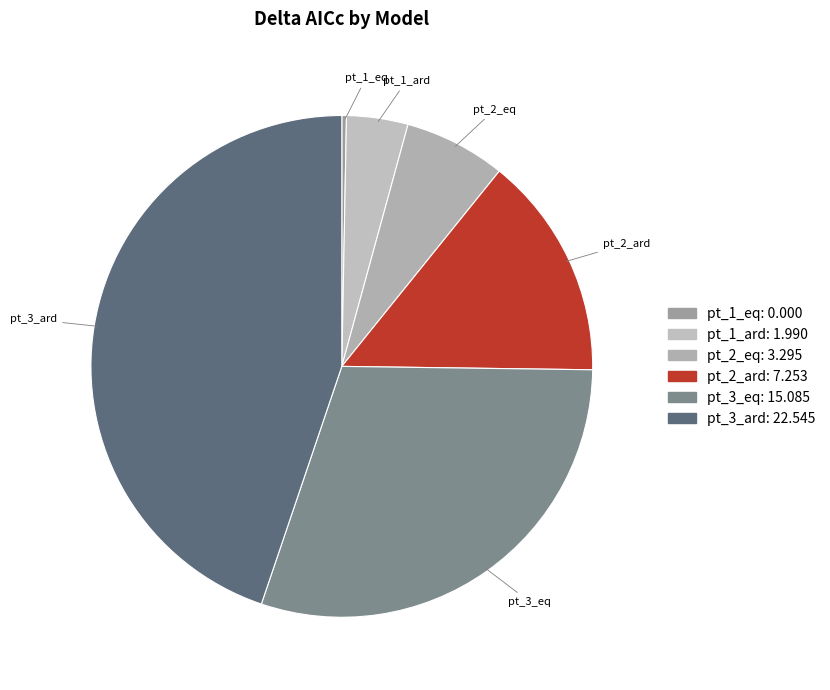

The pt_3_ard slice represents 45% of the pie. True or false?

True